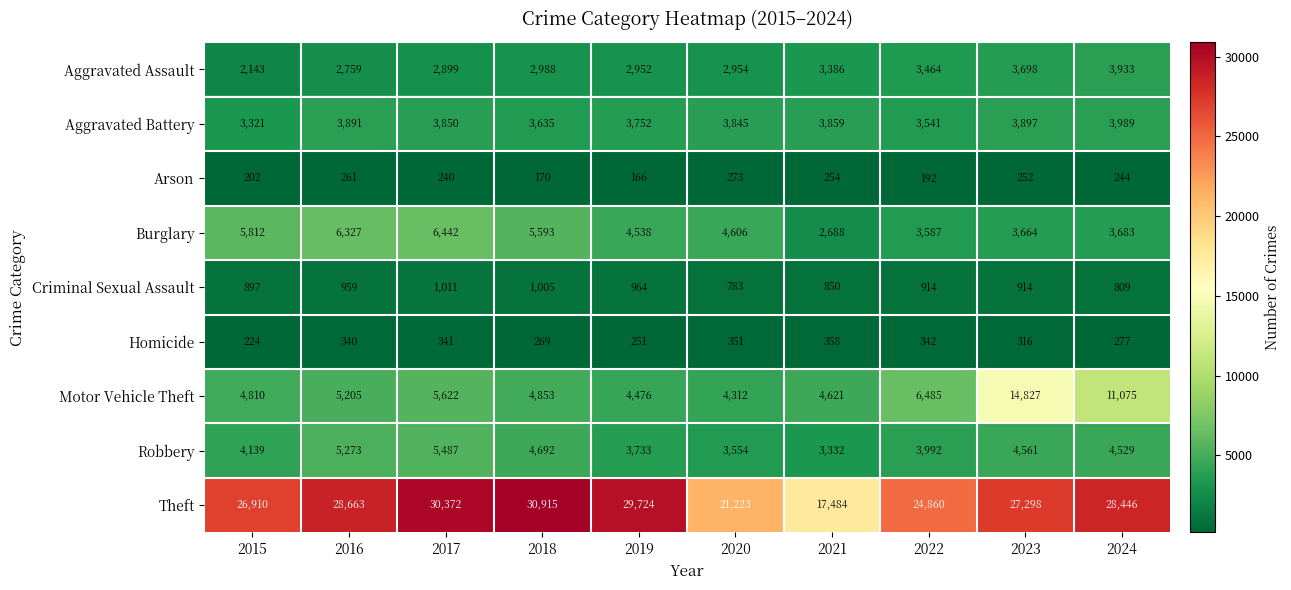

What is the spread (max minus min) of values at 2016?

28402